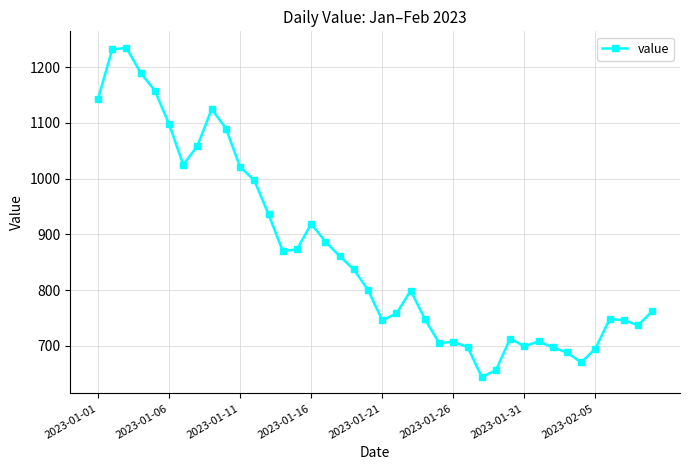

What is the difference between the second highest and second lowest values?

576